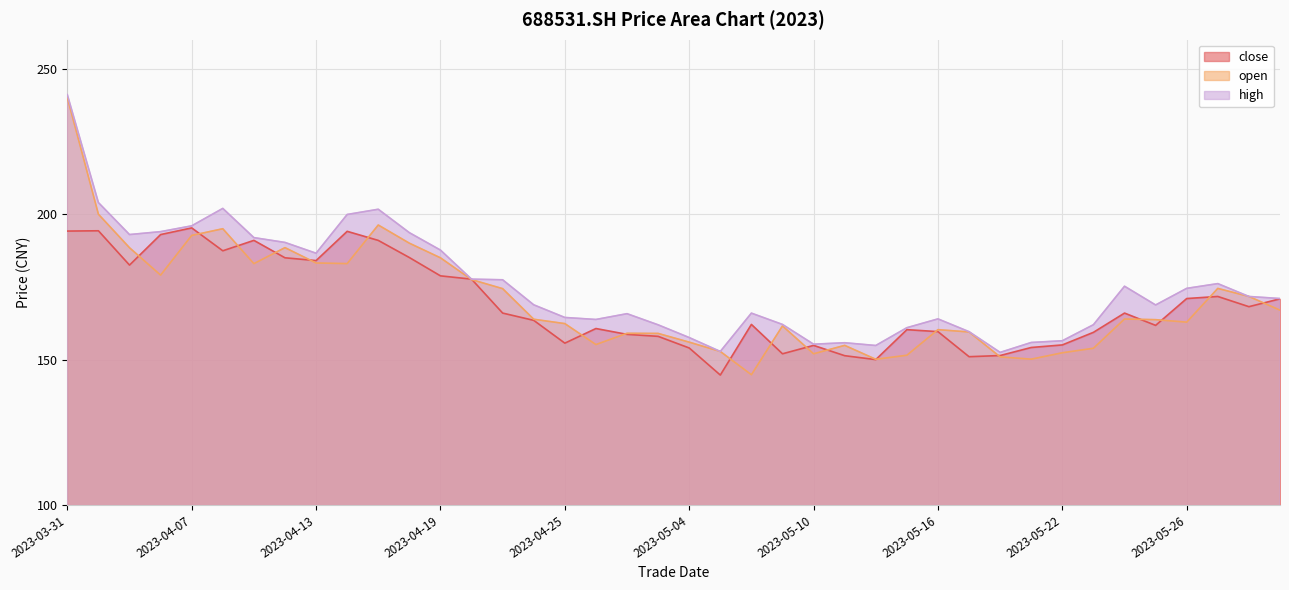

How many values in the close series are below 166?

20